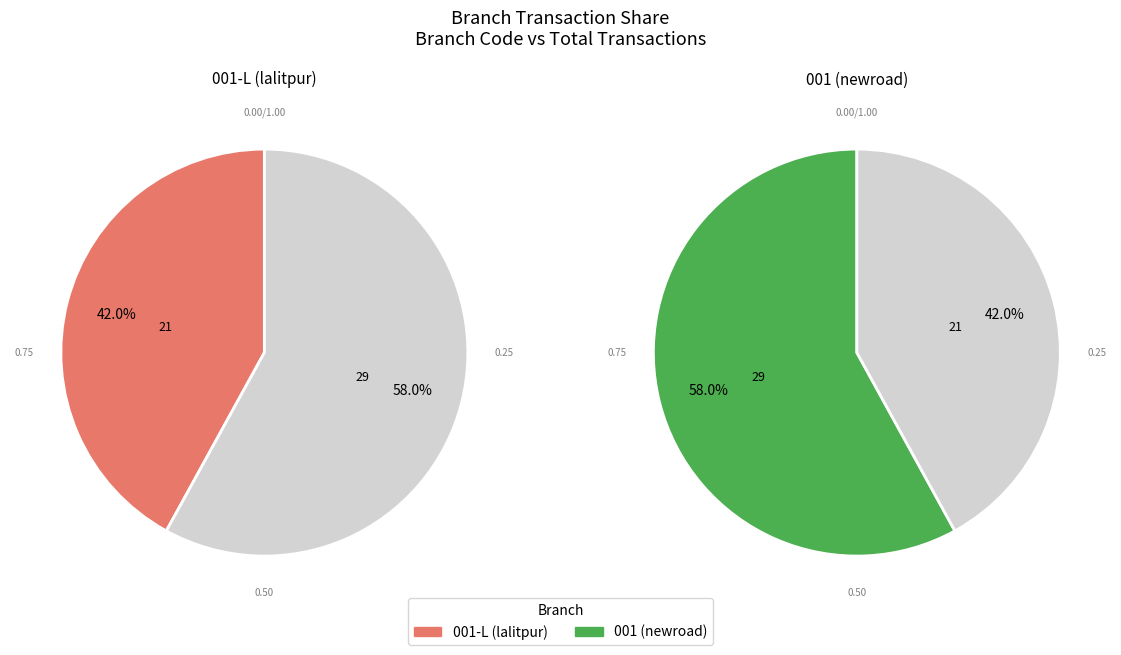

Which category has the biggest portion of the pie?

001 (newroad)